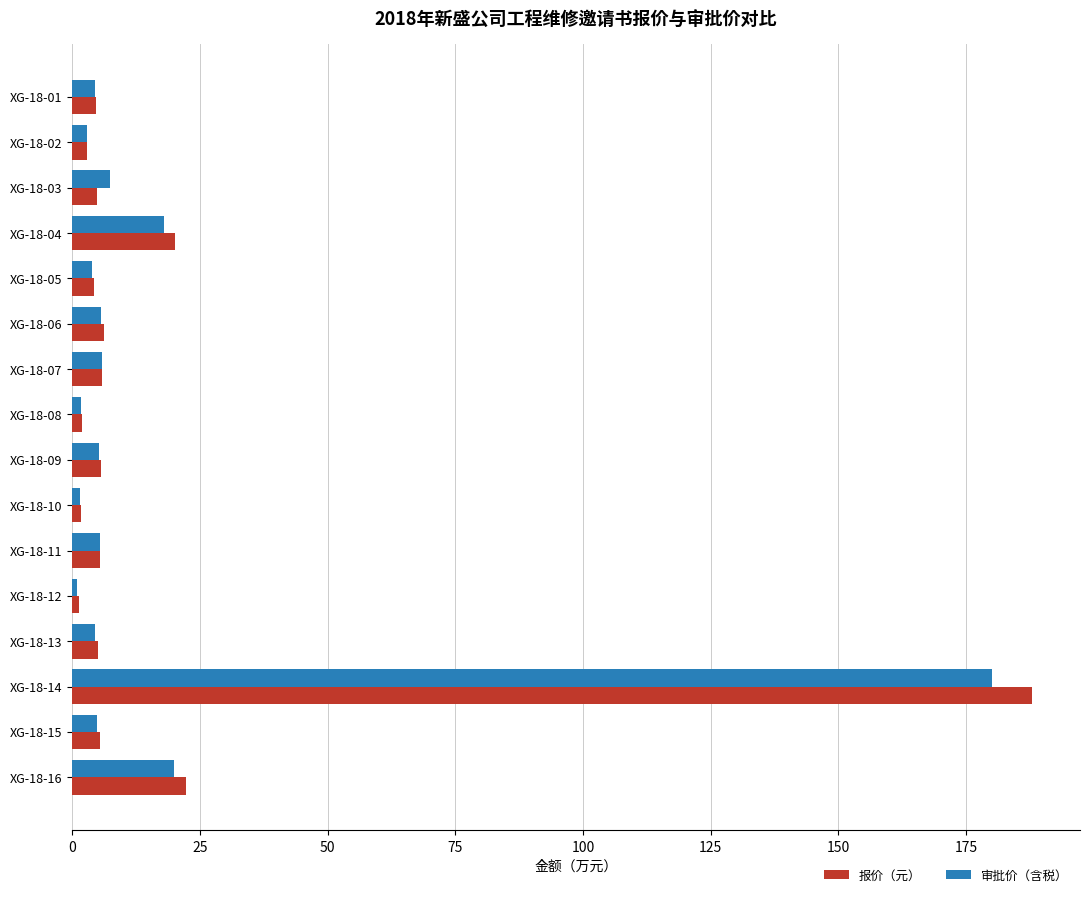

Is it true that 报价（元） equals 5.6 at XG-18-09?

True